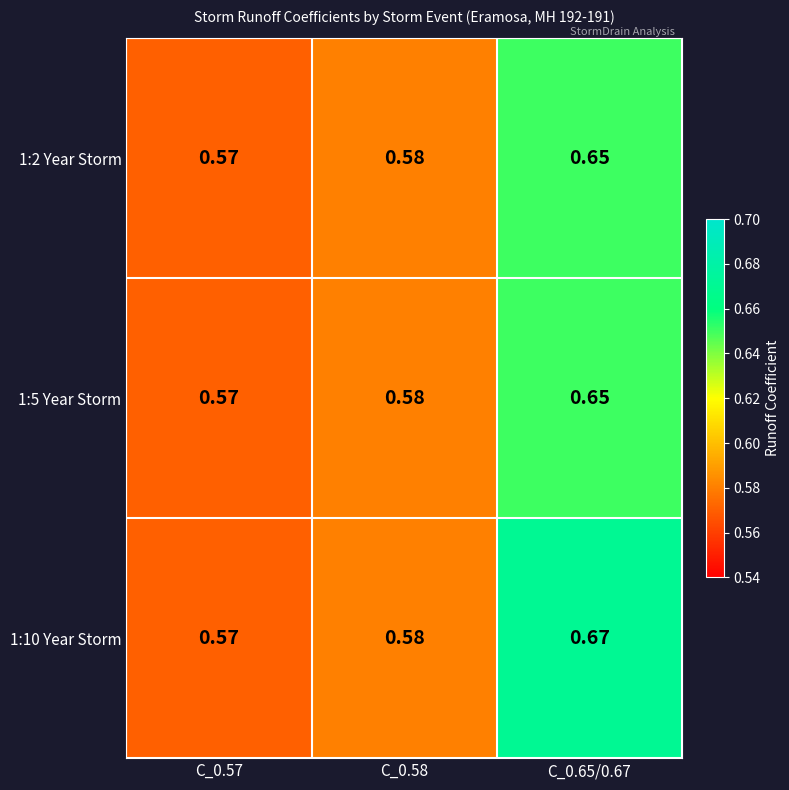

Which series has the largest range (max minus min)?

1:10 Year Storm